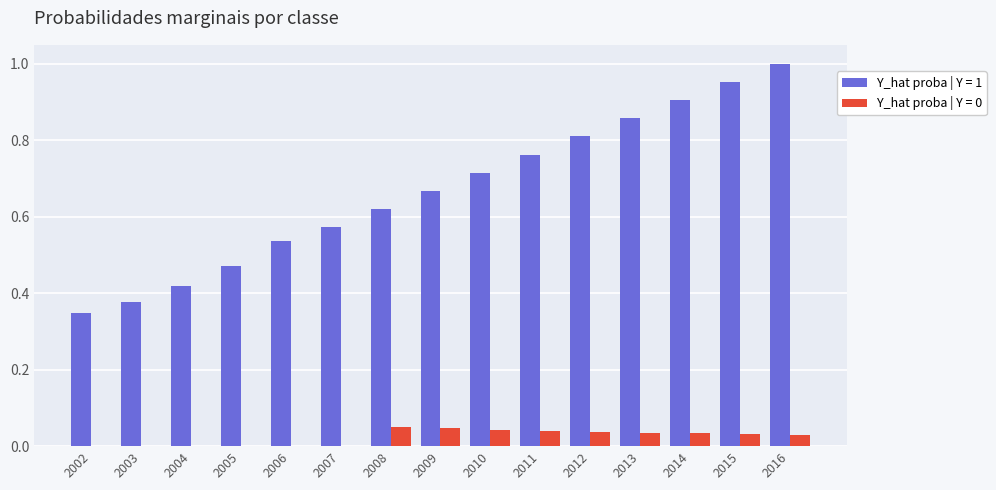

Is it true that Y_hat proba | Y = 1 equals 0.3 at 2008?

False